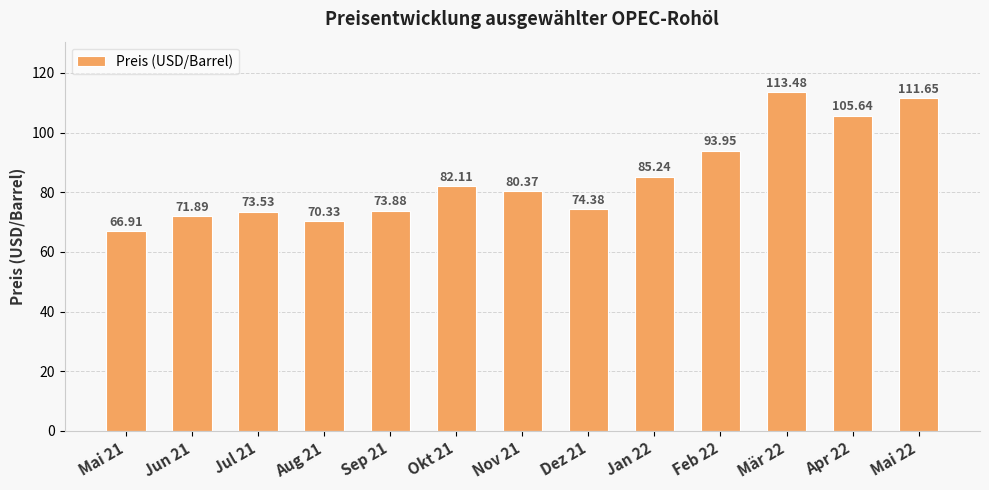

At which category does the chart reach its peak across all series?

Mär 22